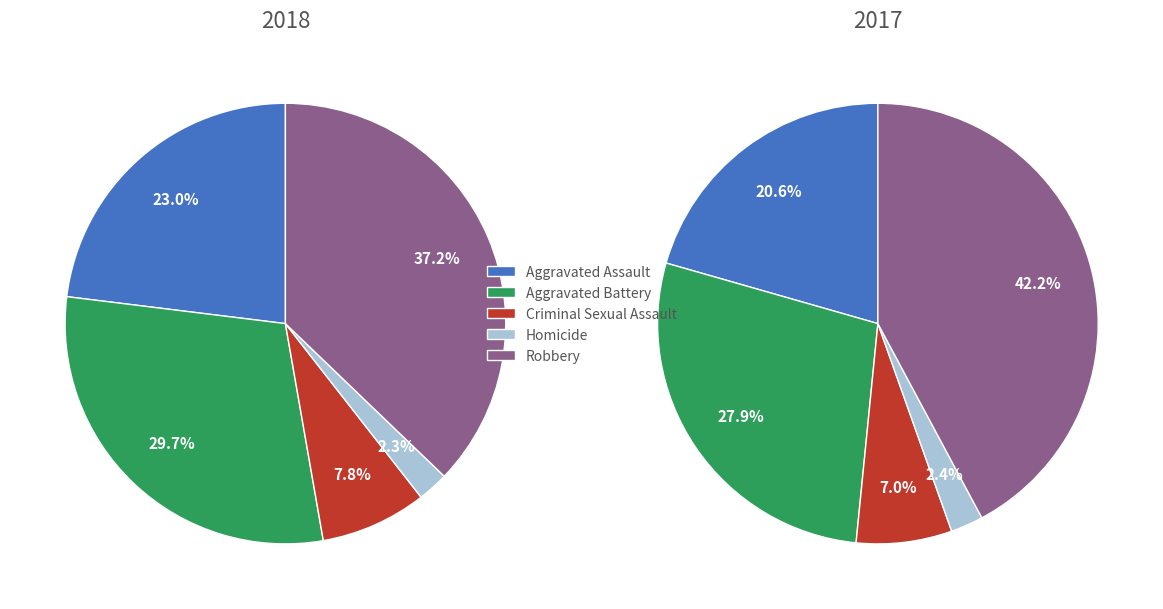

Combined, do Criminal Sexual Assault and Aggravated Assault account for over 50%?

No